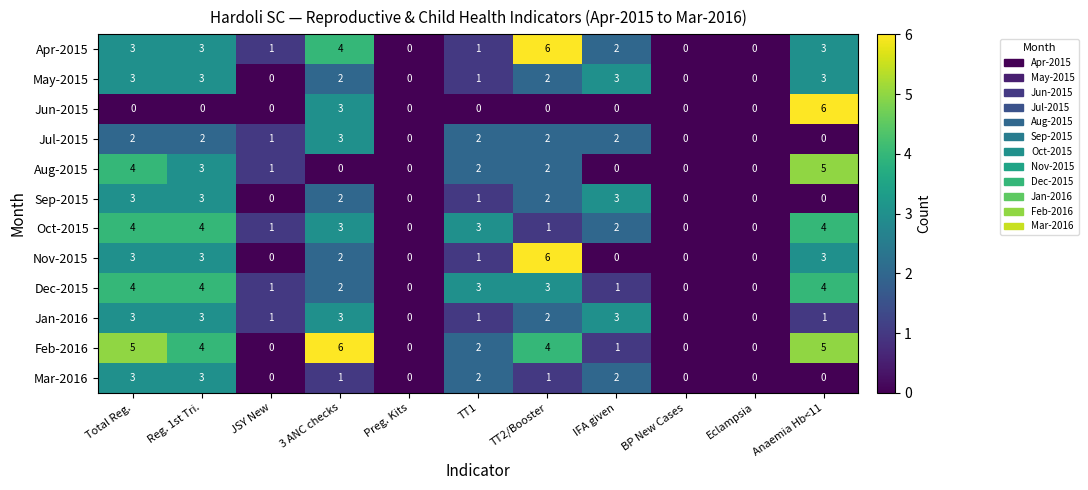

What is the difference between the maximum and minimum values in the May-2015 series?

3